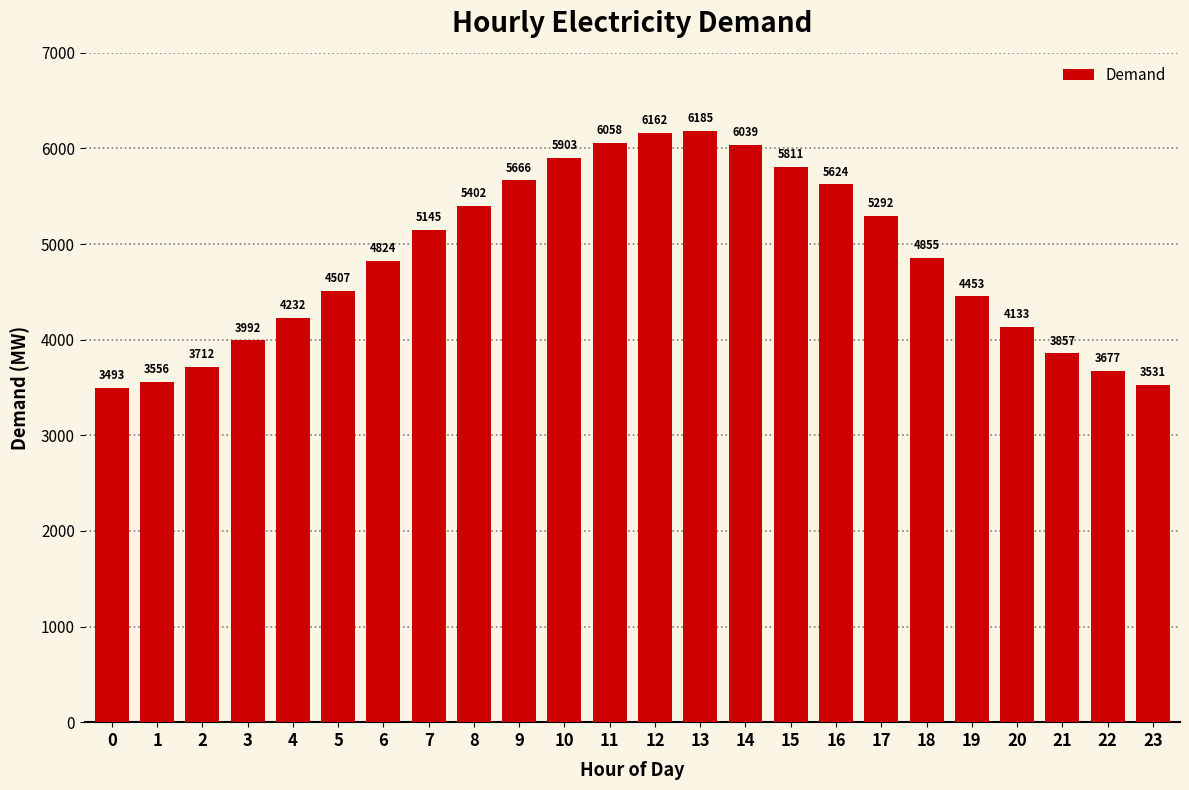

What is the smallest value displayed?

3493